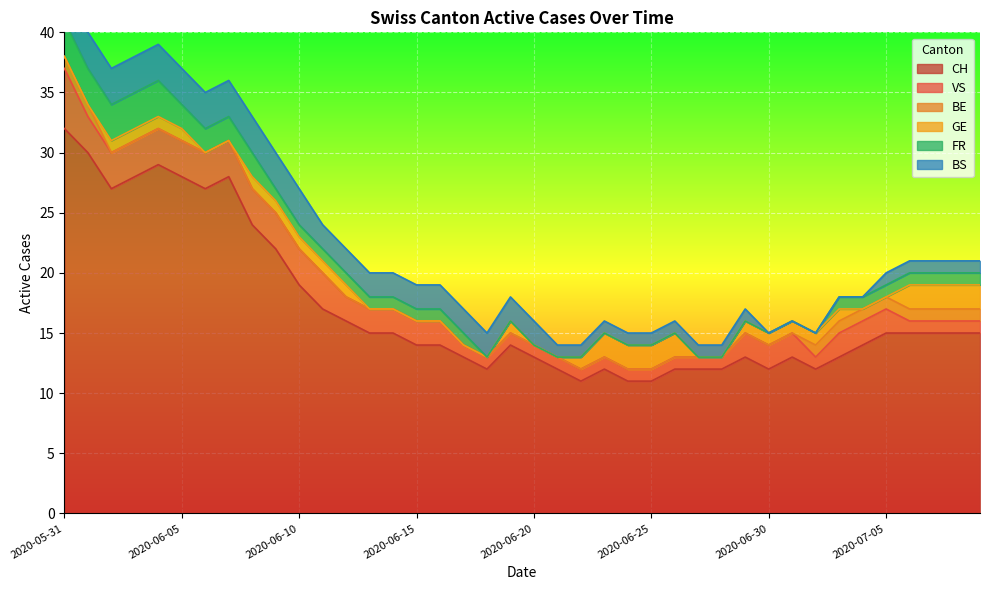

How many data points does each series have?

40